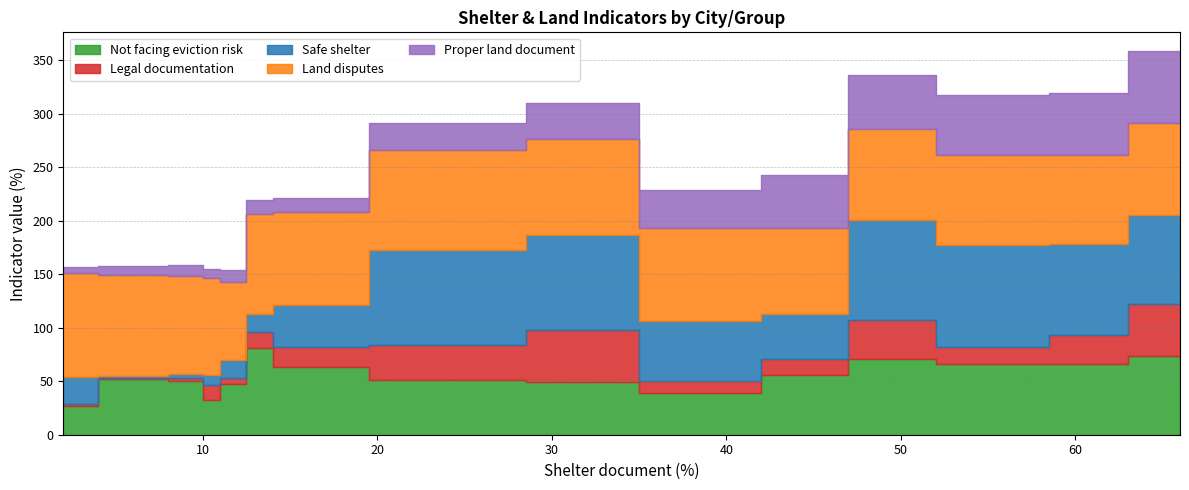

How many data points in Land disputes are less than 87?

6